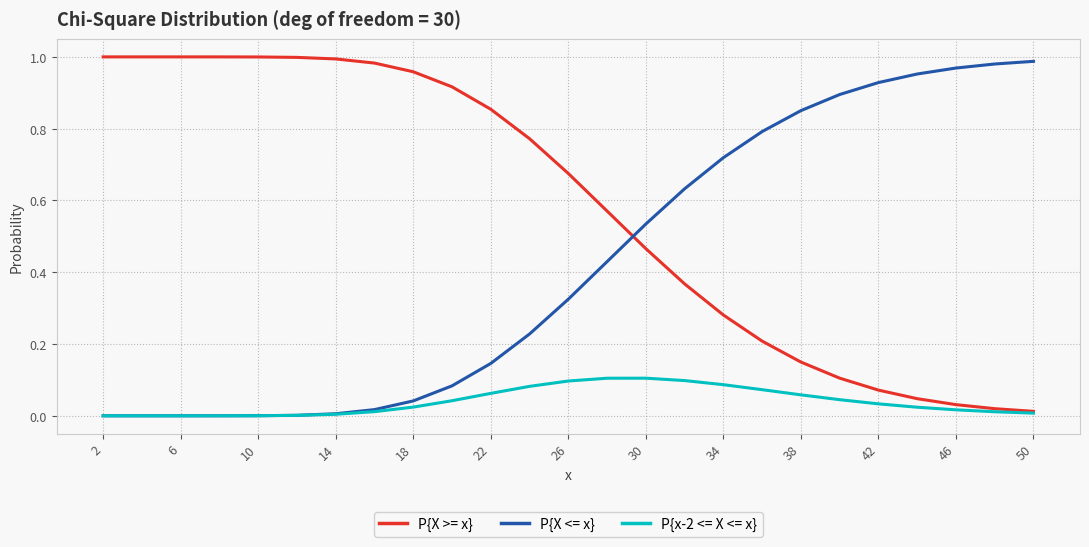

List the series in order of their overall mean, highest first.

P{X >= x}, P{X <= x}, P{x-2 <= X <= x}